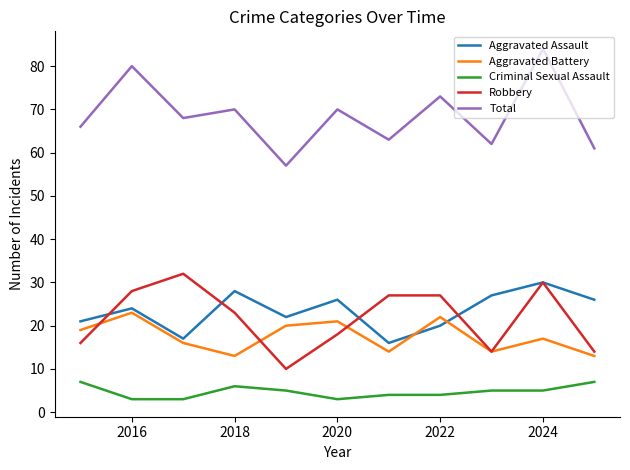

Which series has the widest spread of values?

Total